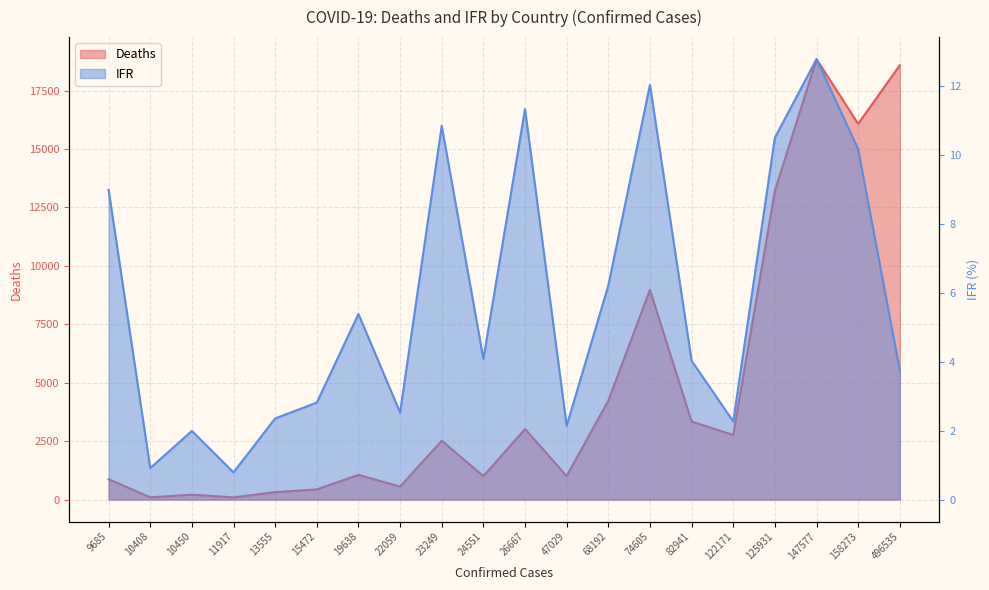

What value does the Deaths series have at 23249?

2520.0